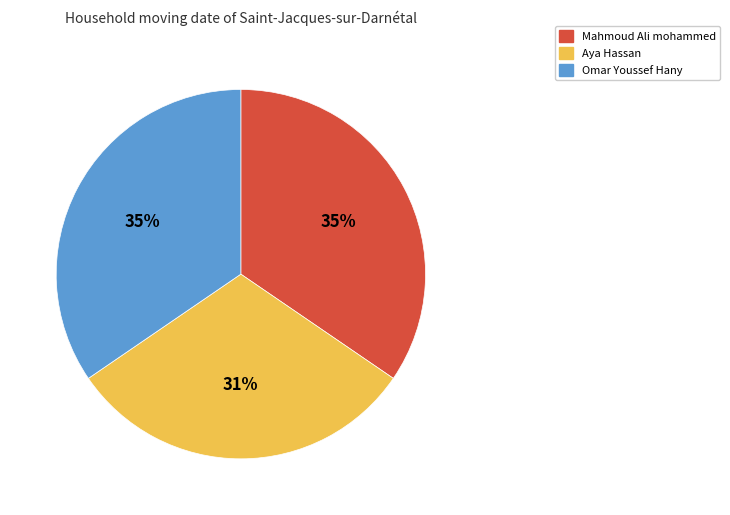

The Mahmoud Ali mohammed slice represents 28% of the pie. True or false?

False